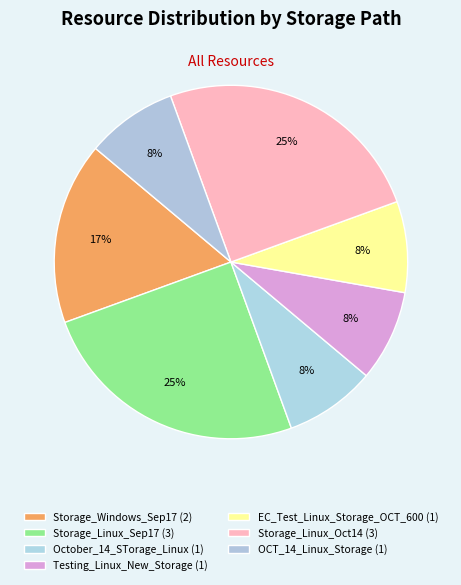

To the nearest percent, what is the combined percentage of Storage_Linux_Sep17 and Storage_Linux_Oct14?

50%